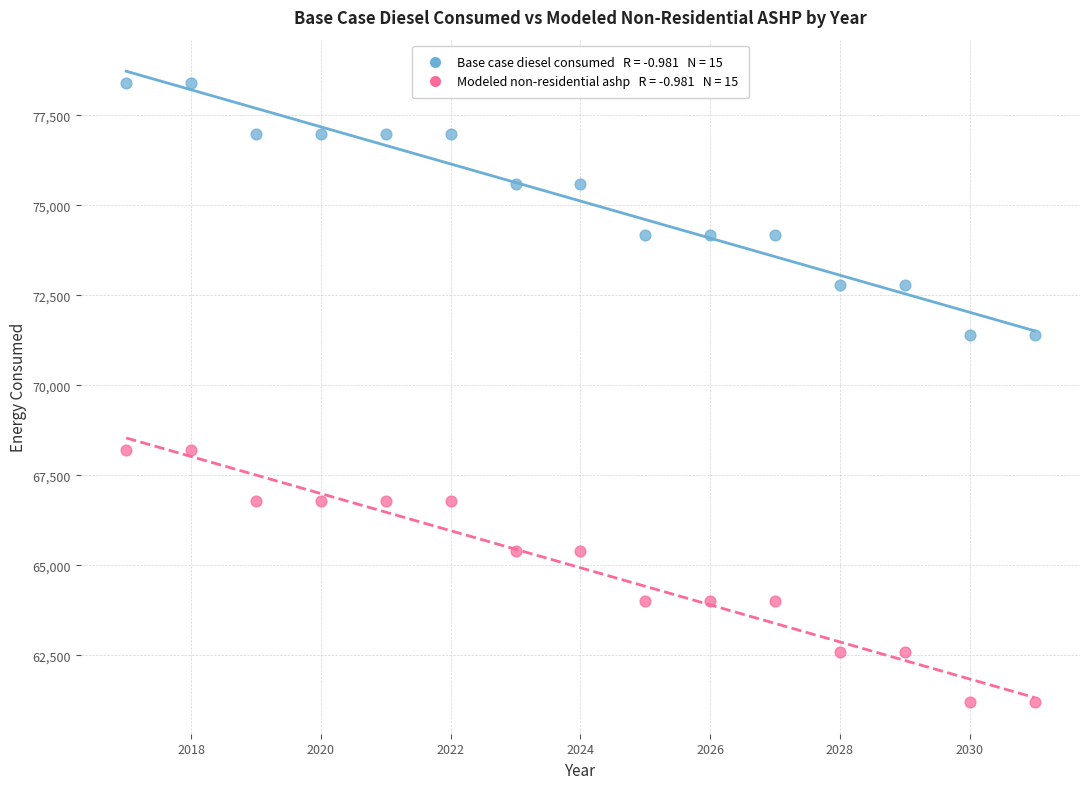

Across all data points, what is the range of X values (max minus min)?

14.0